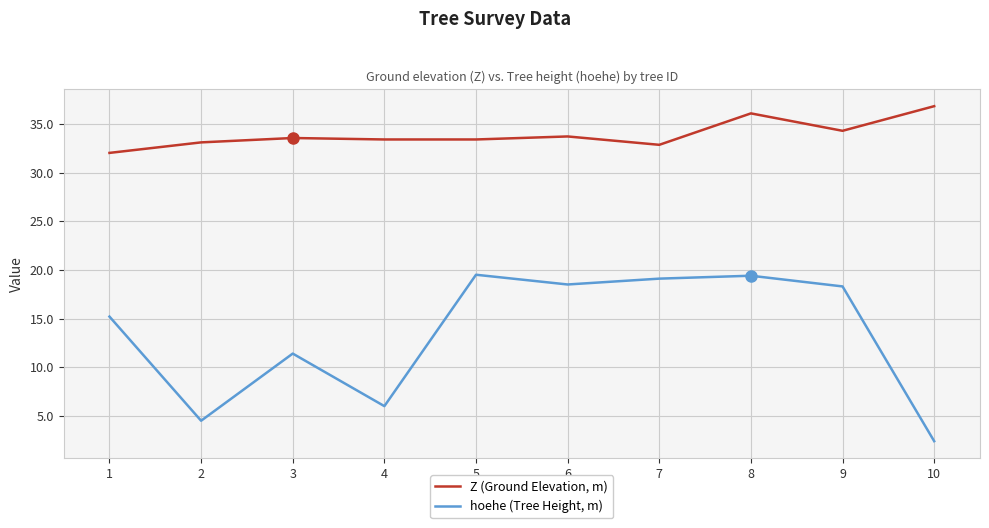

What is the difference between the maximum and minimum values in the hoehe (Tree Height, m) series?

17.1